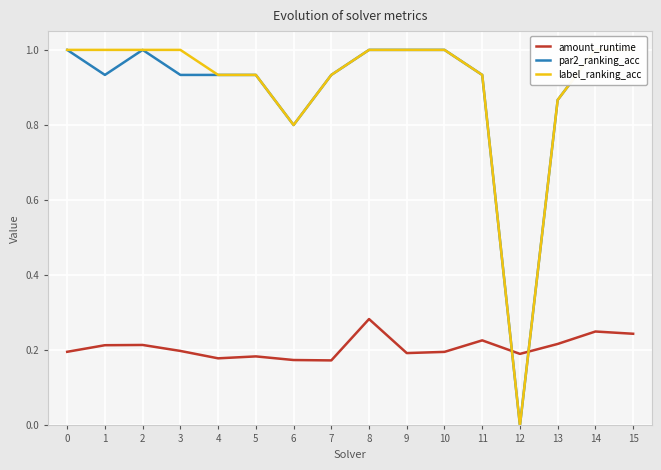

True or false: par2_ranking_acc and label_ranking_acc intersect in this chart.

False